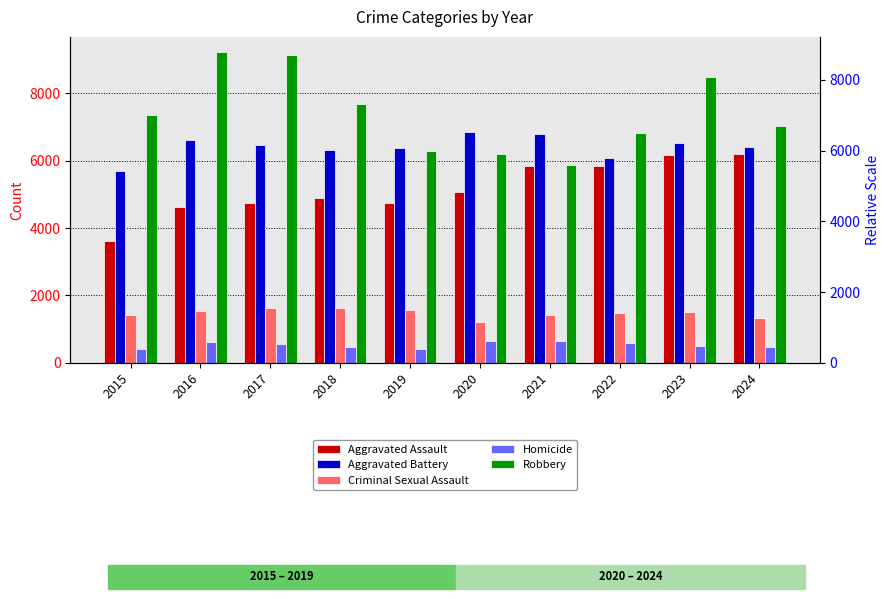

Which has a higher value, 2019 or 2021?

2021